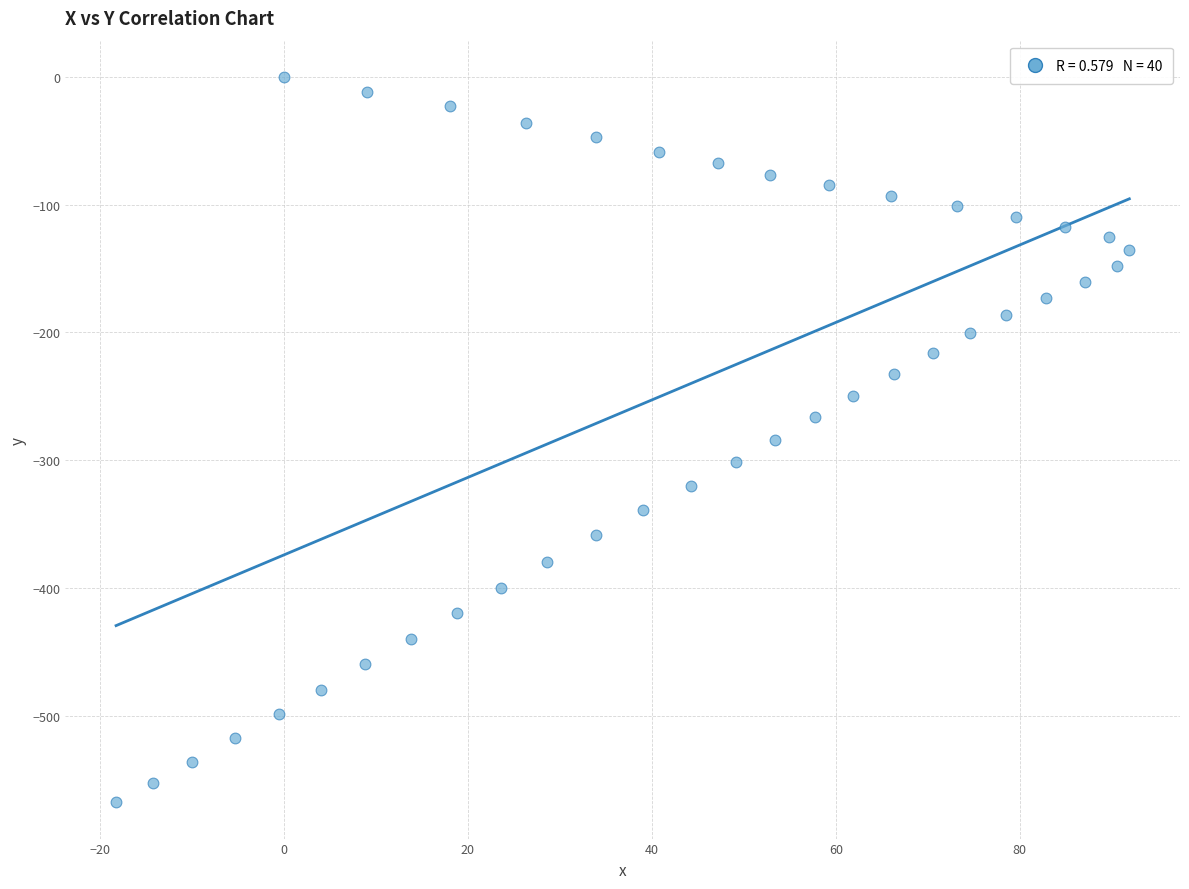

What is the range of X values (max minus min)?

110.1